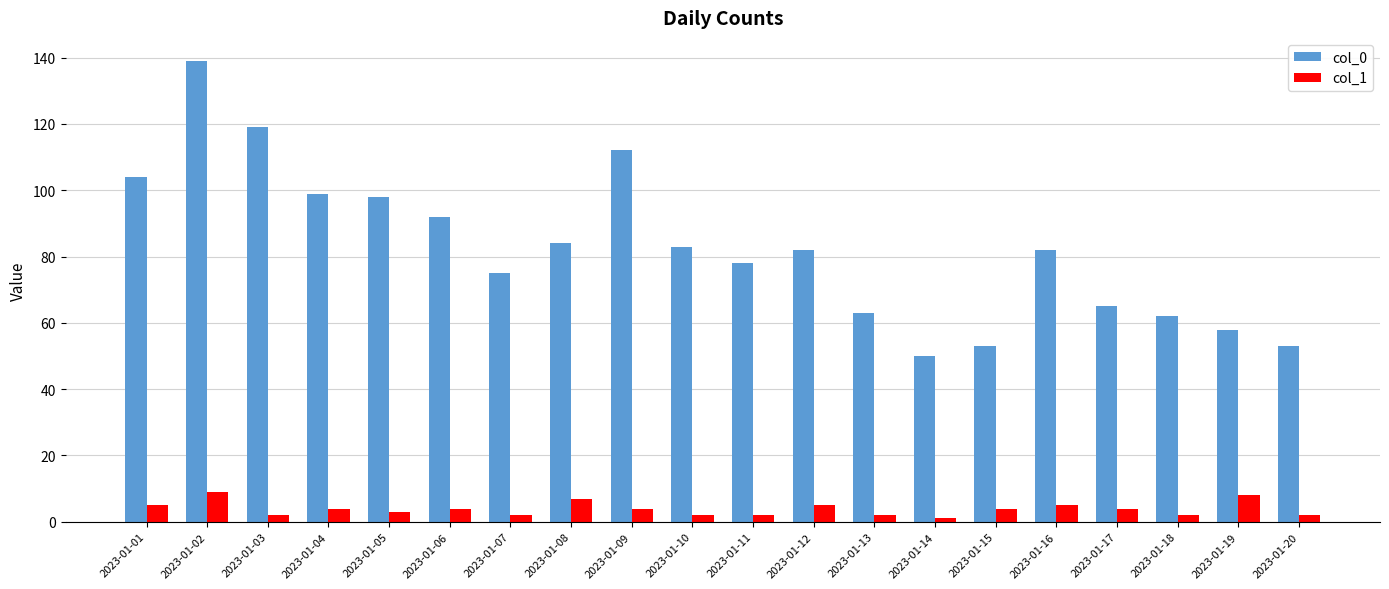

At which category is the sum across all series the highest?

2023-01-02